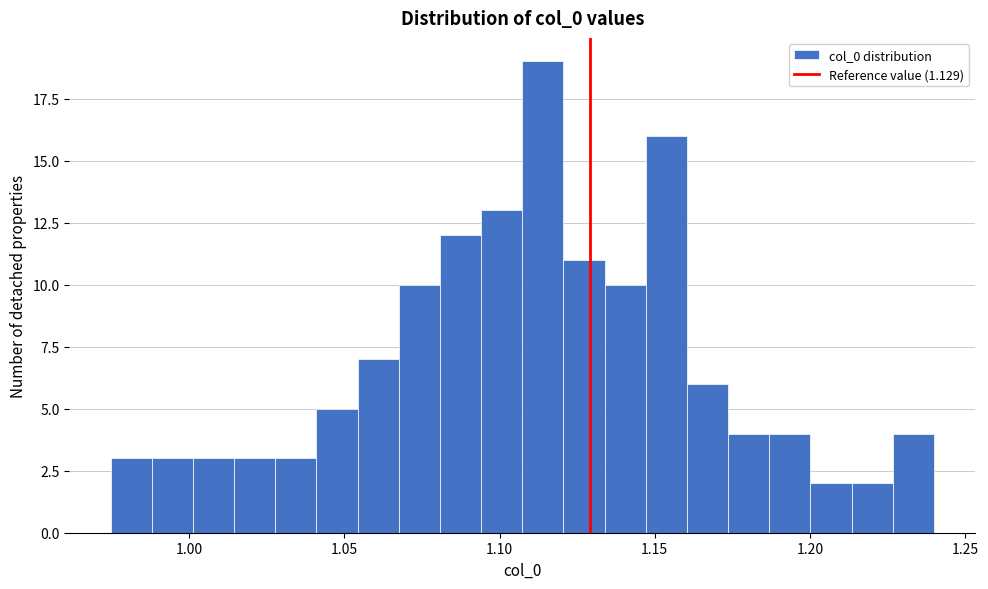

Around what value on the x-axis is the tallest bar? Give the approximate position of its centre, as read against the axis.

1.115